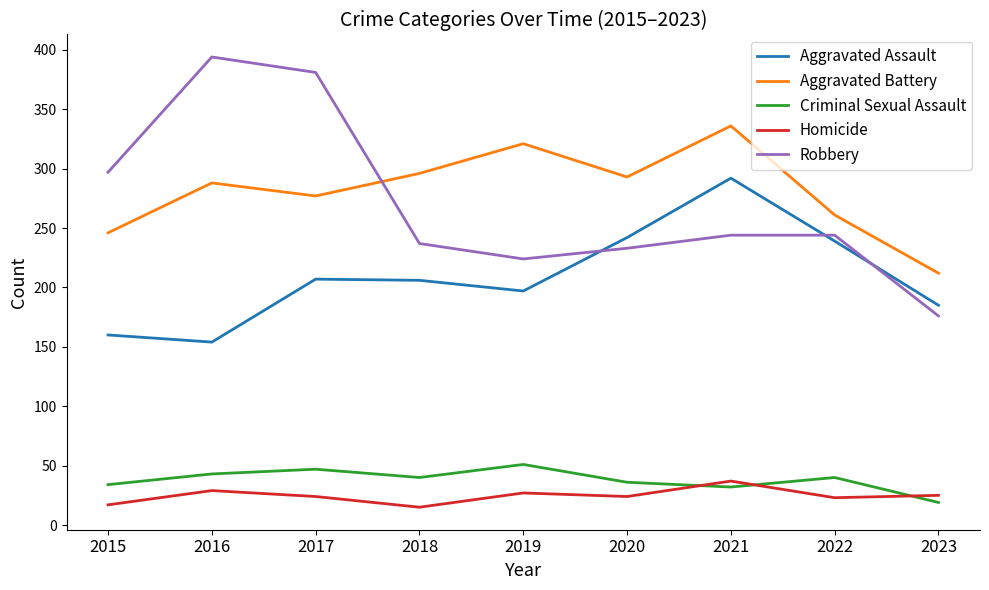

What are all the series names shown in the legend?

Aggravated Assault, Aggravated Battery, Criminal Sexual Assault, Homicide, Robbery